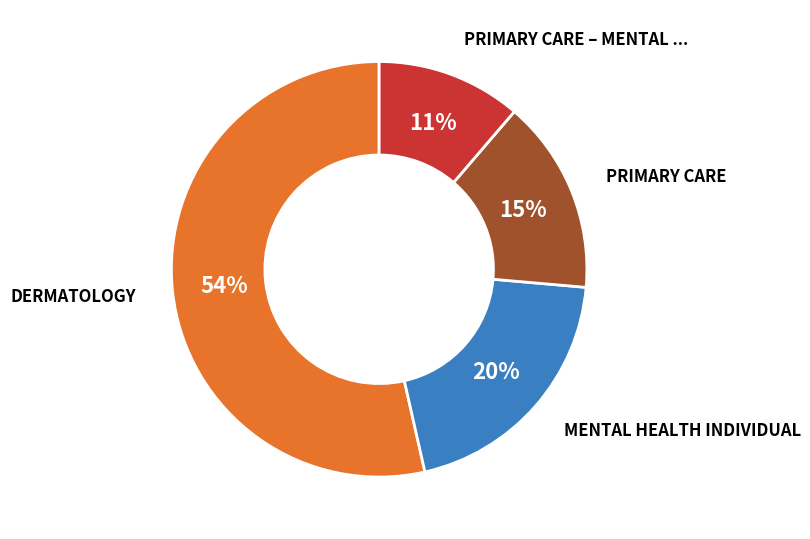

To the nearest percent, what is the average slice percentage?

25%